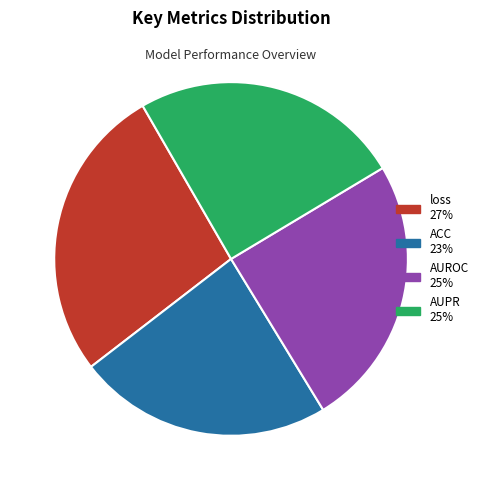

Which has a higher value, loss or AUPR?

loss